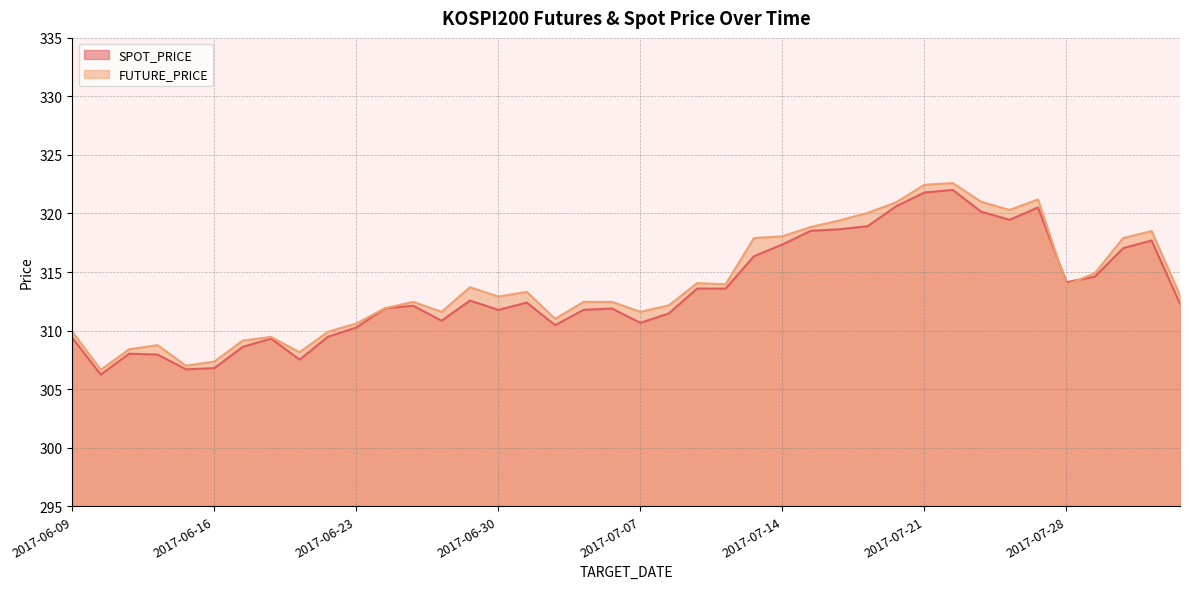

How many values in the FUTURE_PRICE series are below 313?

20